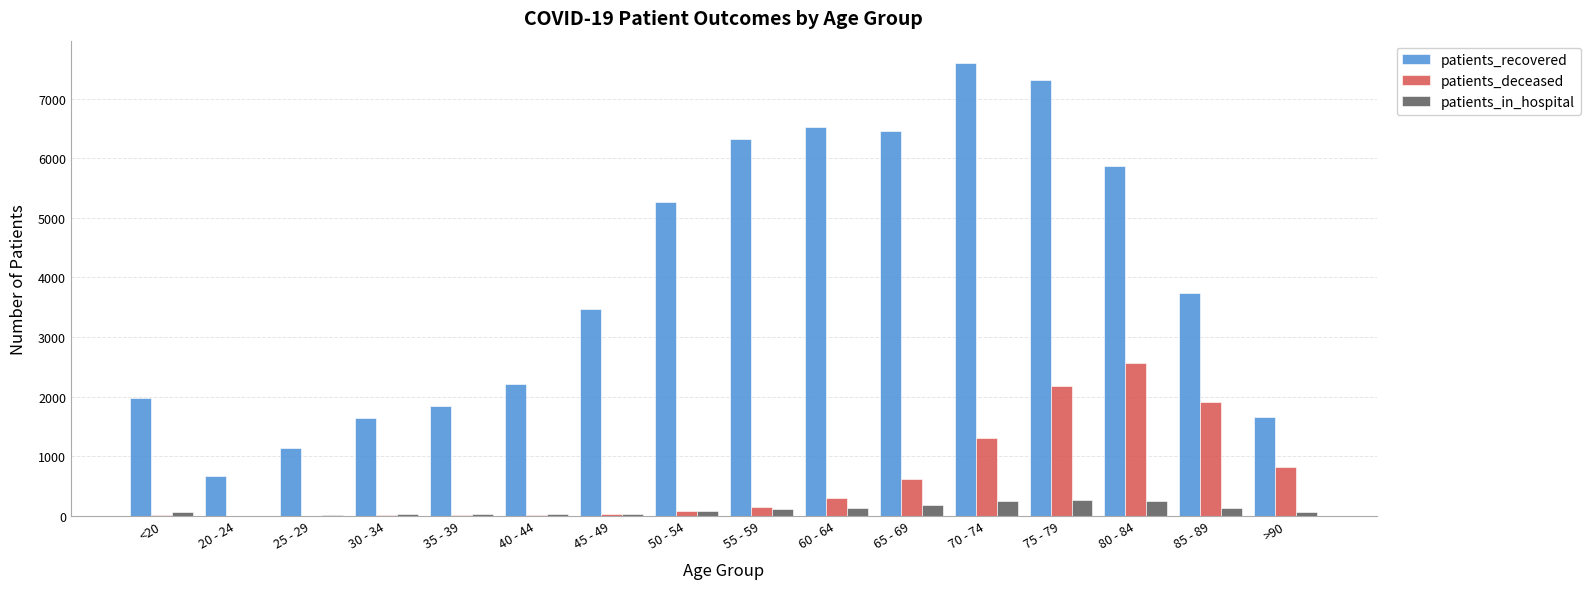

Which series changed the most between 30 - 34 and 40 - 44?

patients_recovered